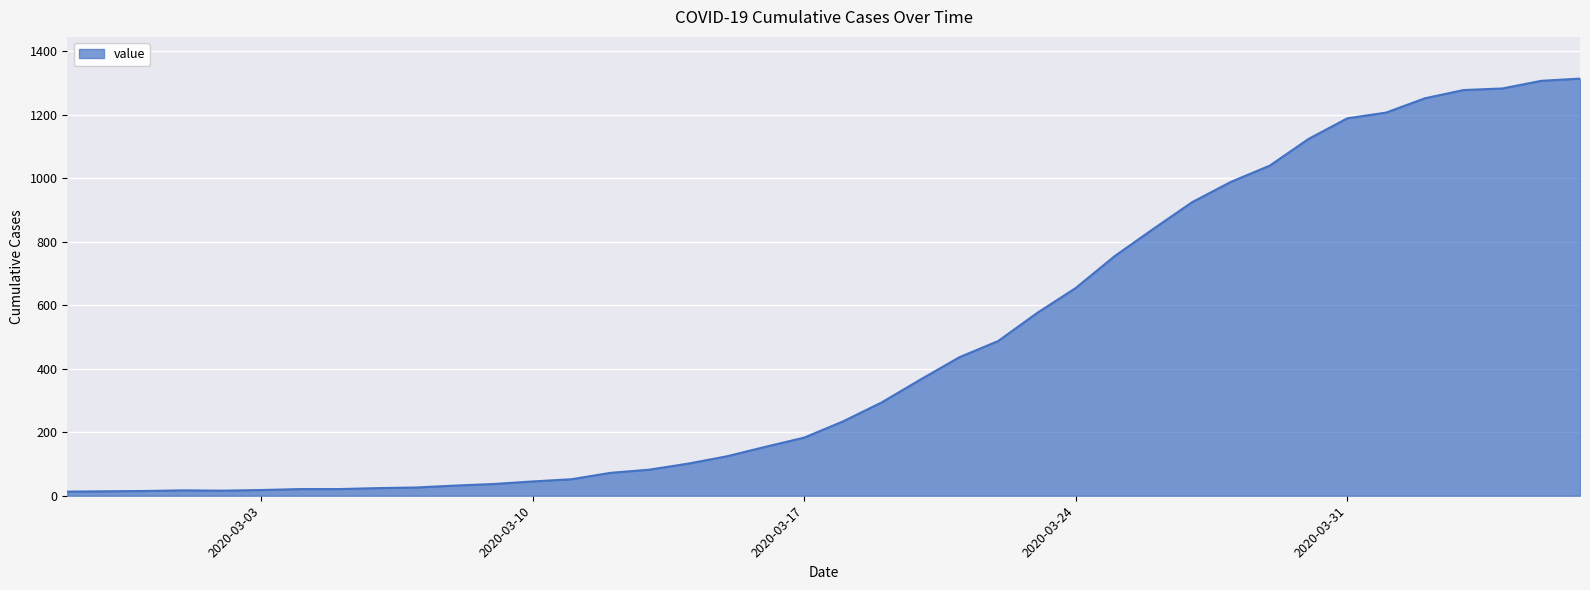

What is the greatest value displayed?

1313